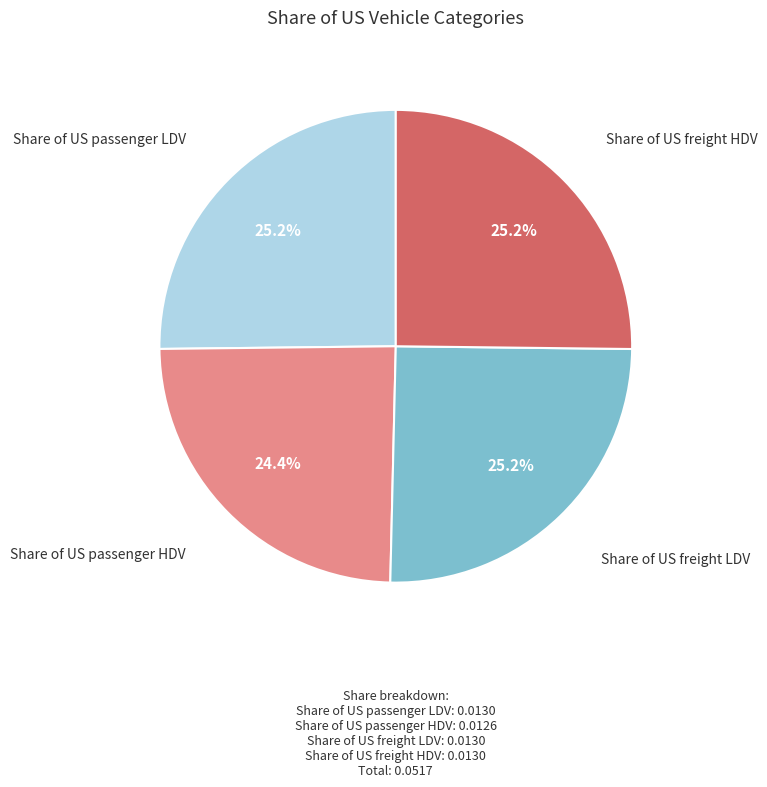

Does any single category account for the majority?

No